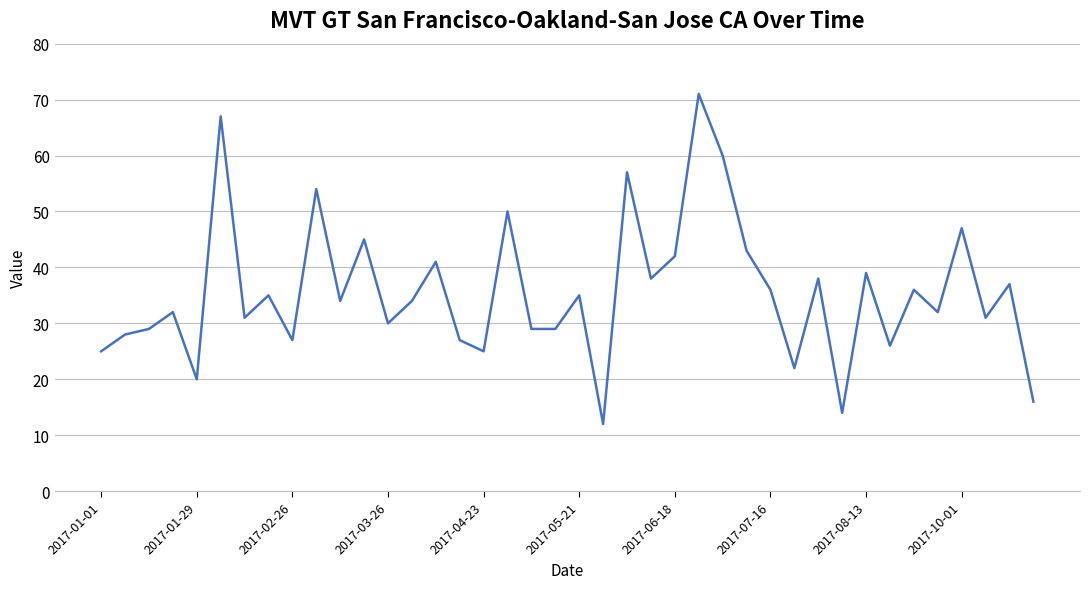

What is the difference between the maximum and minimum values?

59